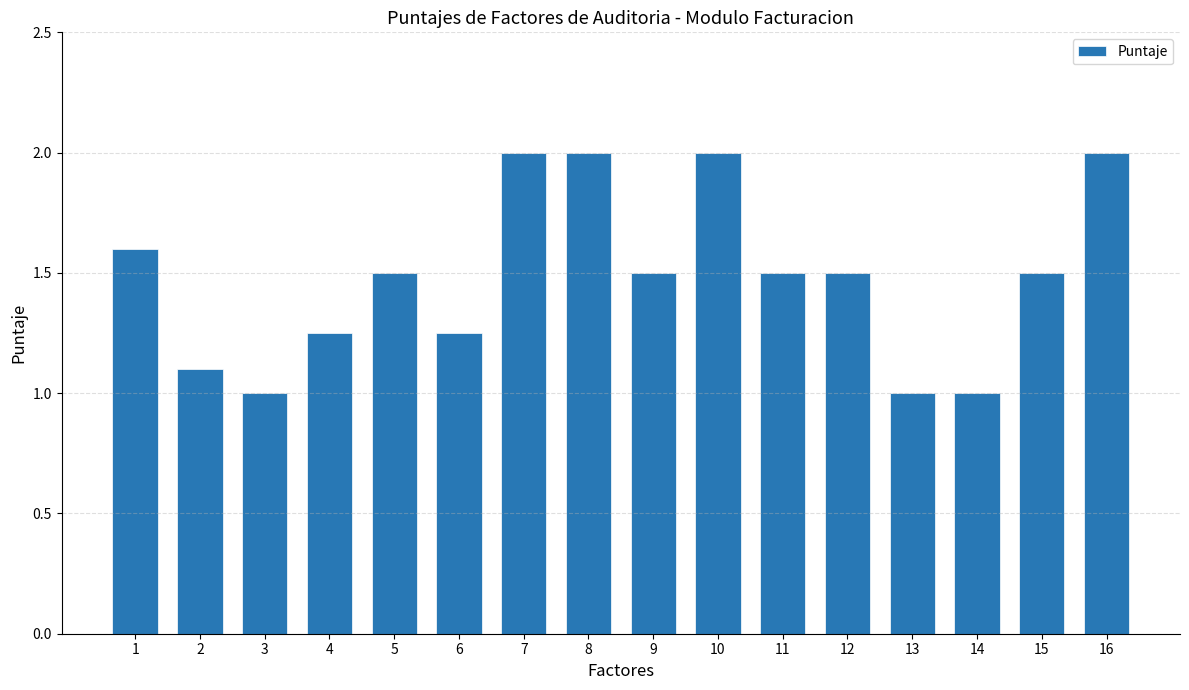

The chart shows a value of 1.5 at 11. True or false?

True